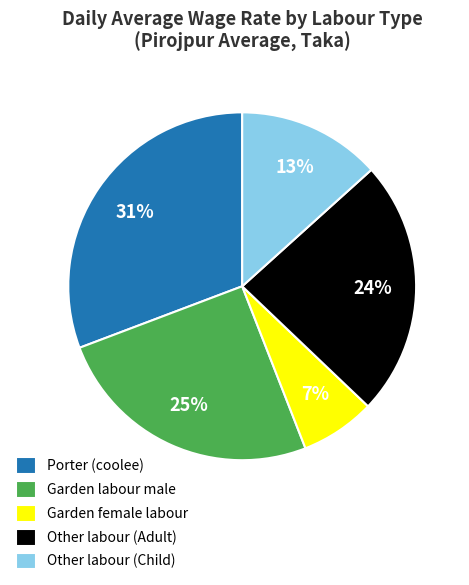

Is the sum of Garden labour male and Garden female labour greater than half?

No